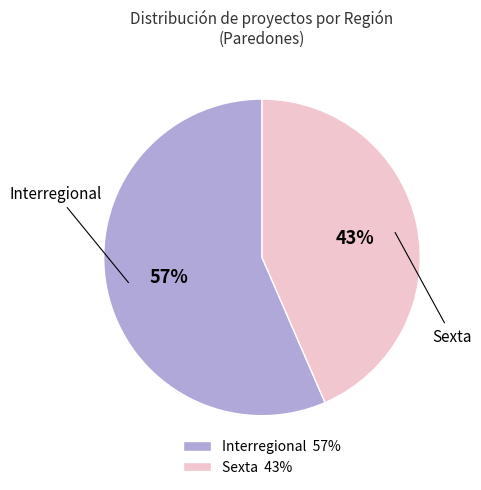

Which slice is the smallest?

Sexta